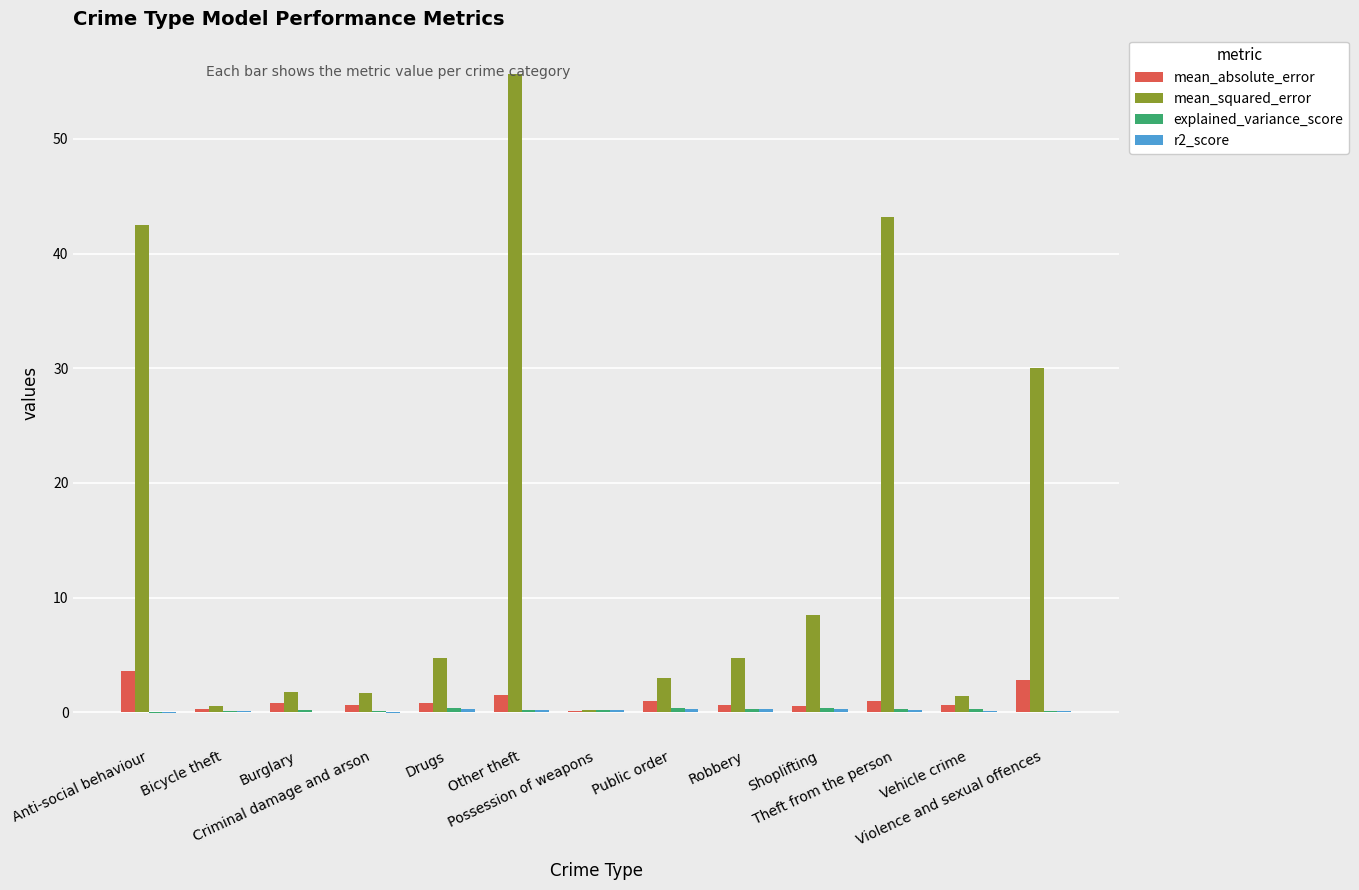

Which series has the largest total across all categories?

mean_squared_error